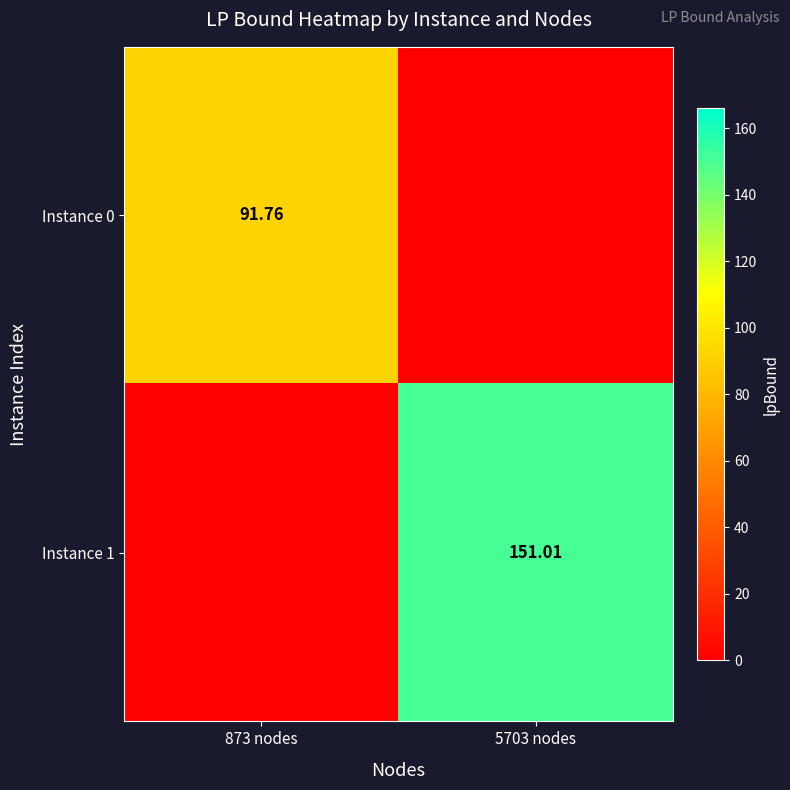

Is the value of Instance 0 at 873 nodes greater than the value of Instance 1 at 5703 nodes?

No